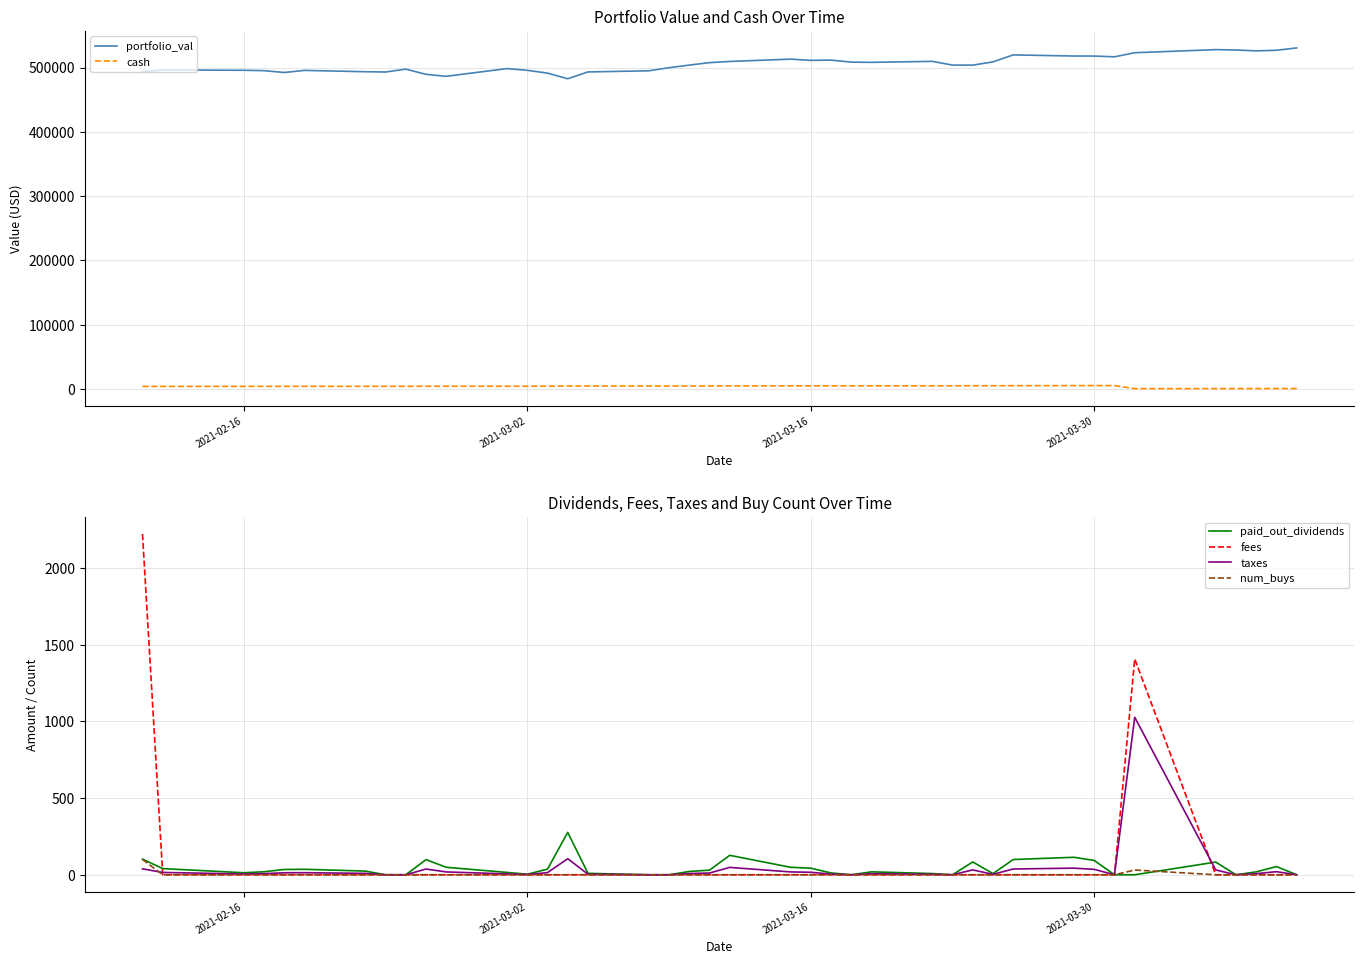

What is the highest value of the paid_out_dividends series?

276.4